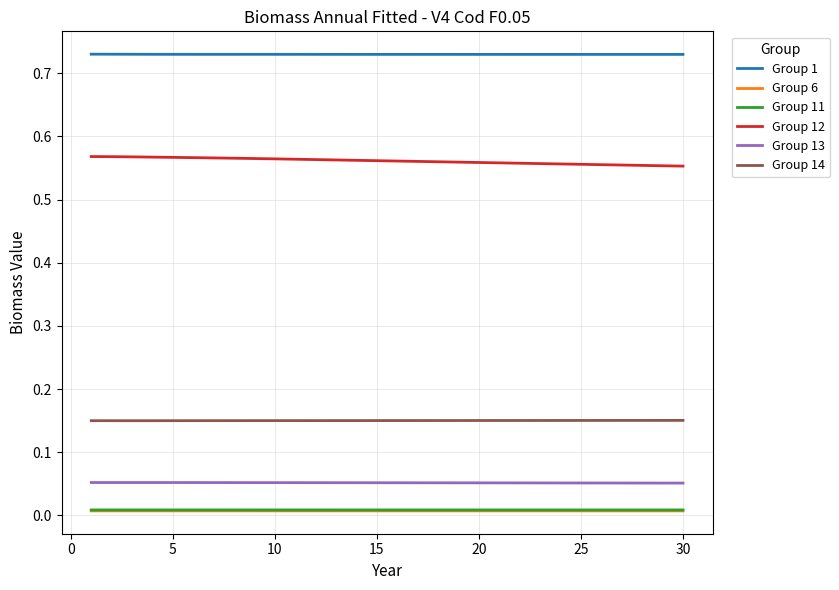

Which series has the largest total across all categories?

Group 1